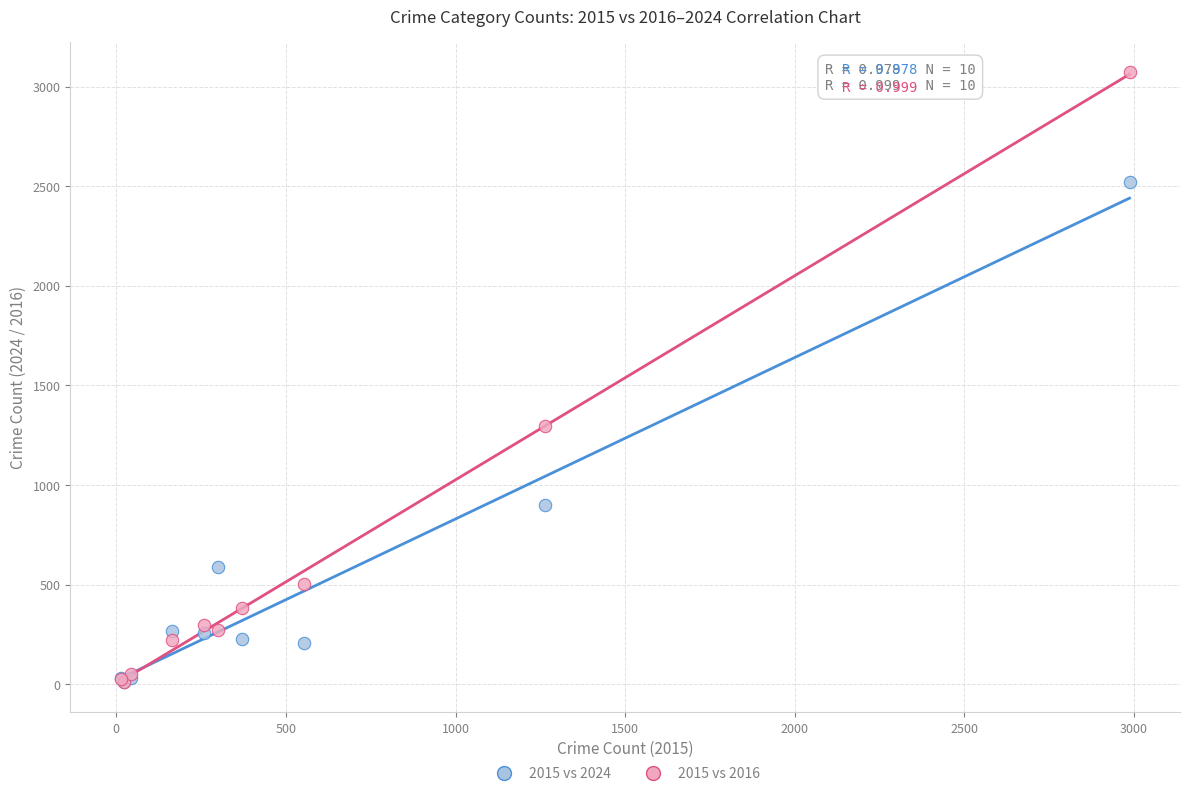

Which series has the largest Y range (max minus min)?

2015 vs 2016